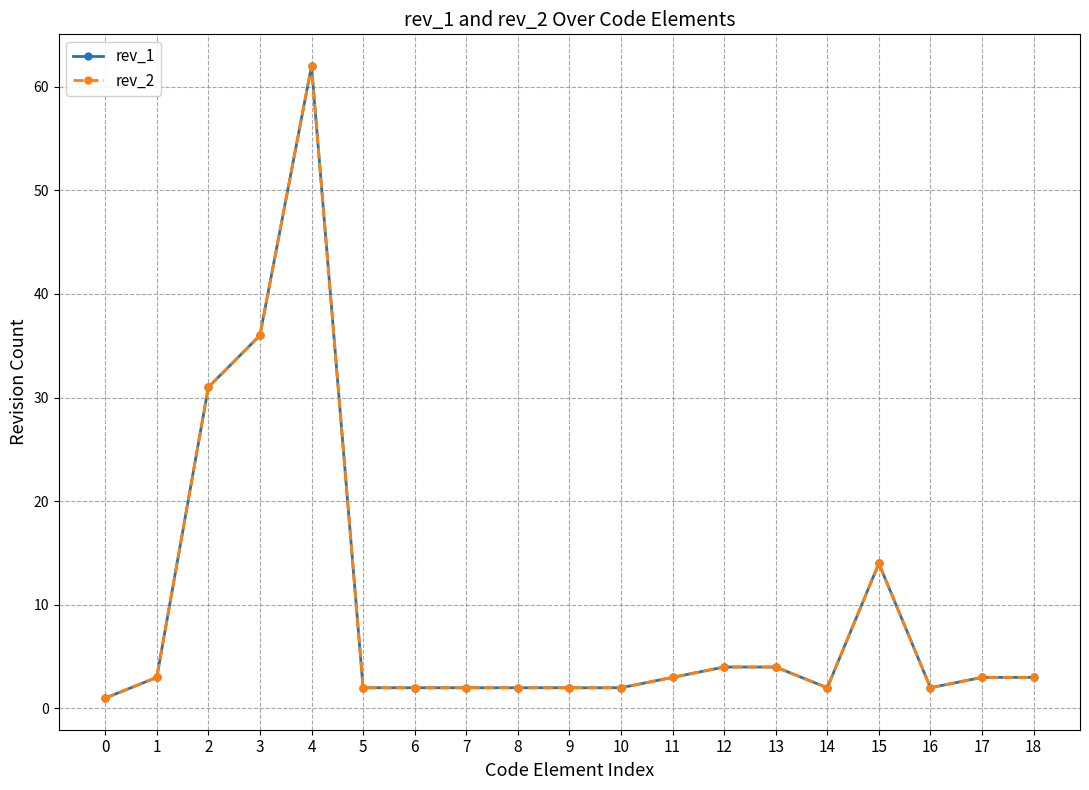

Does the chart have visible grid lines?

Yes